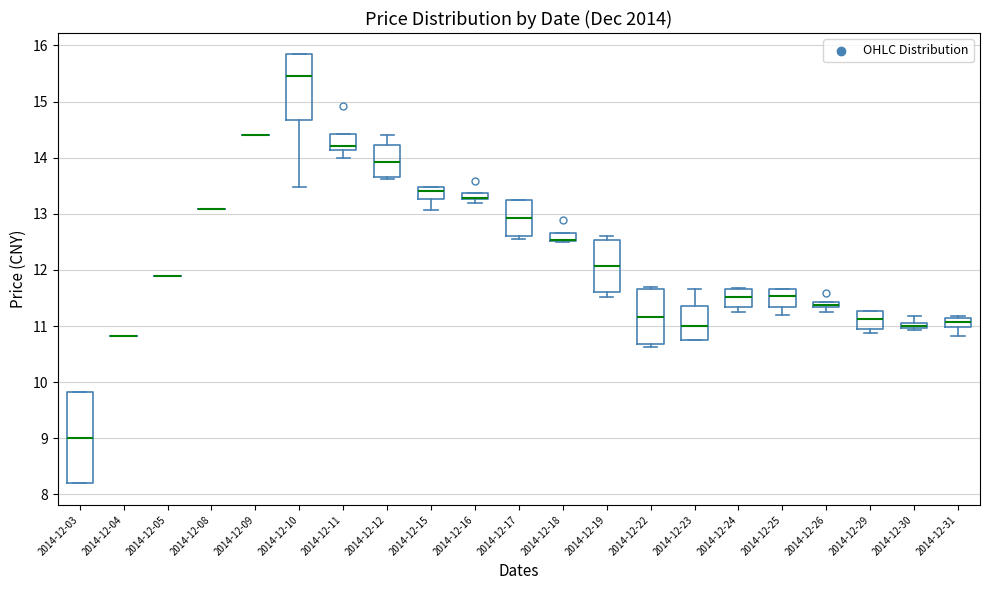

Comparing the boxes themselves (not the whiskers), which one is the tallest?

2014-12-03